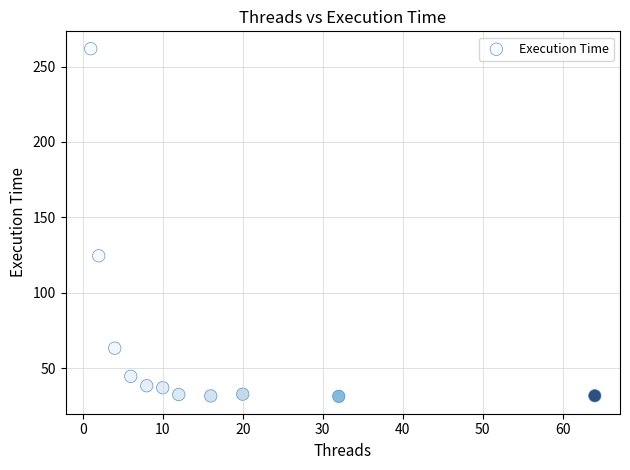

What is the range of Y values (max minus min)?

230.6